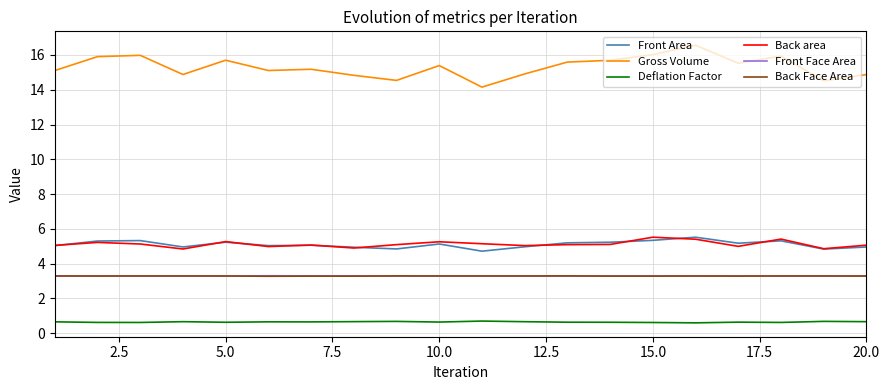

True or false: Deflation Factor and Front Face Area cross at least once.

False